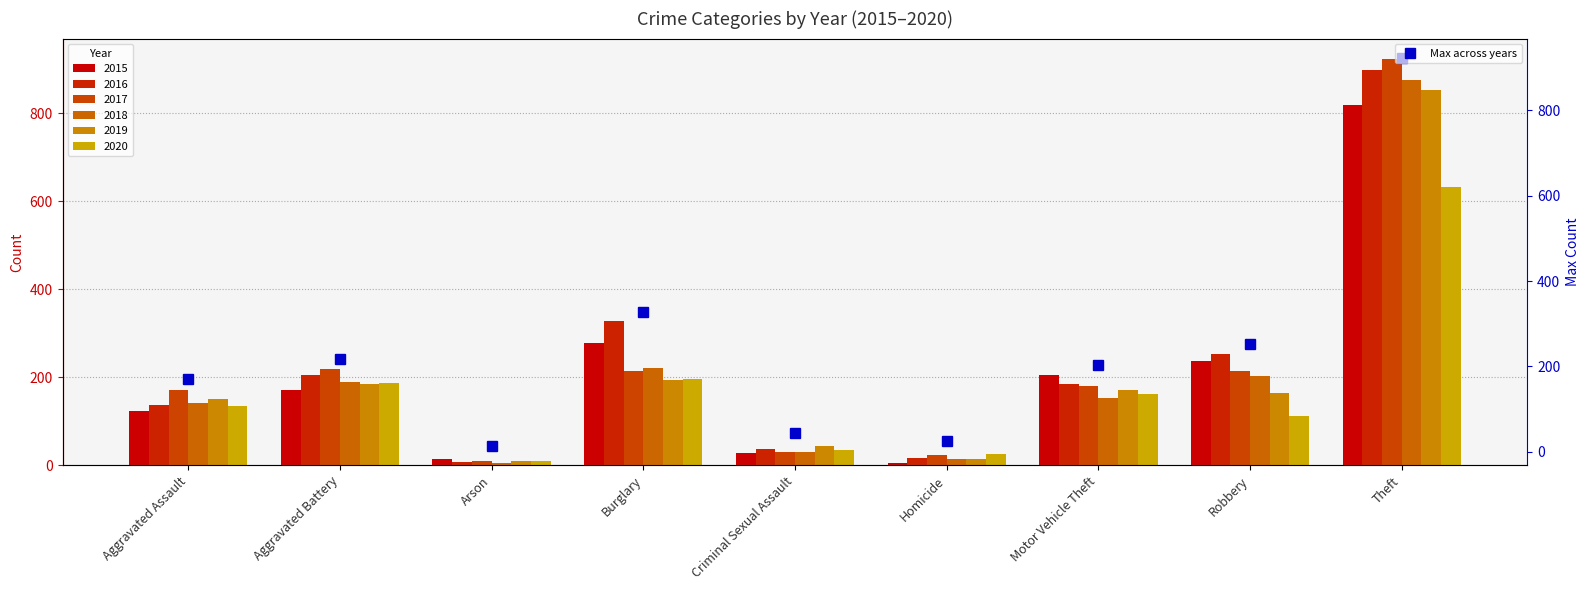

What is the sum of all values?

2178